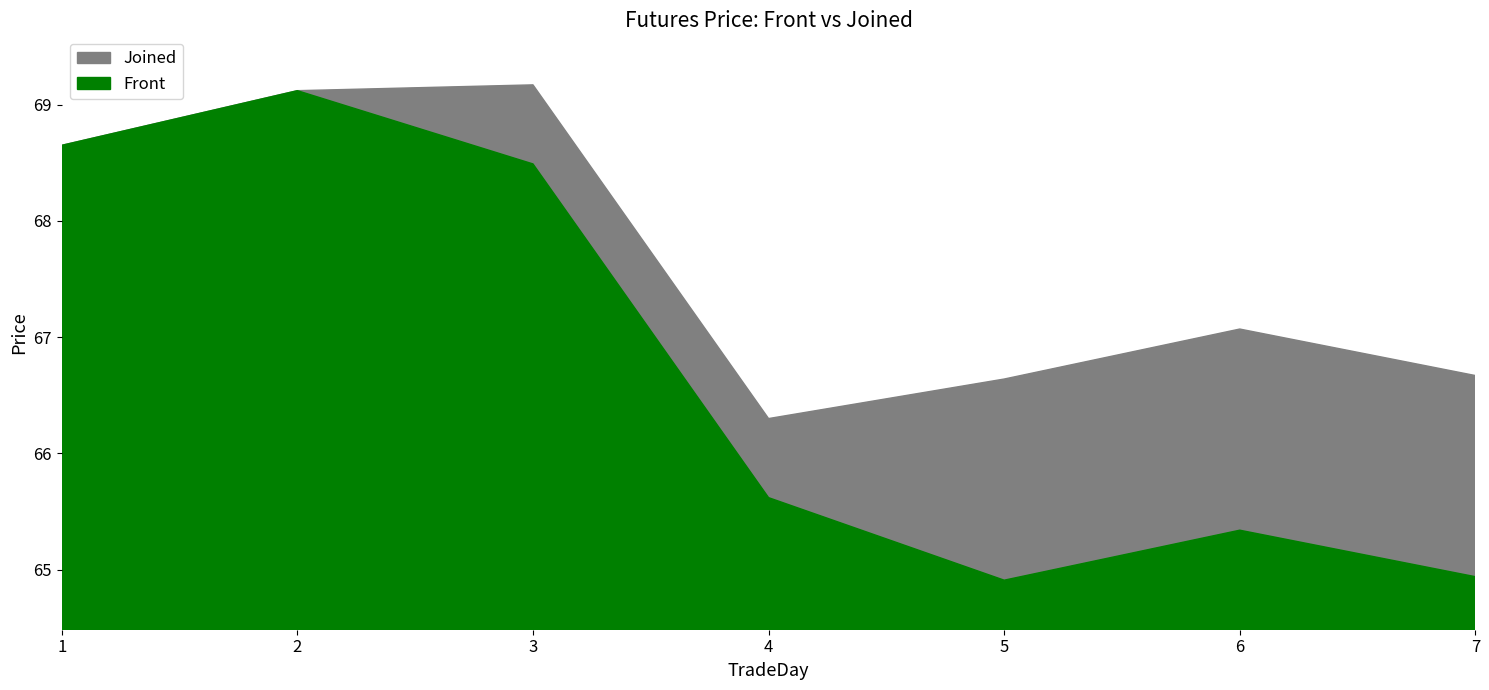

What is the value of the Front point at the 1st from the left?

68.7